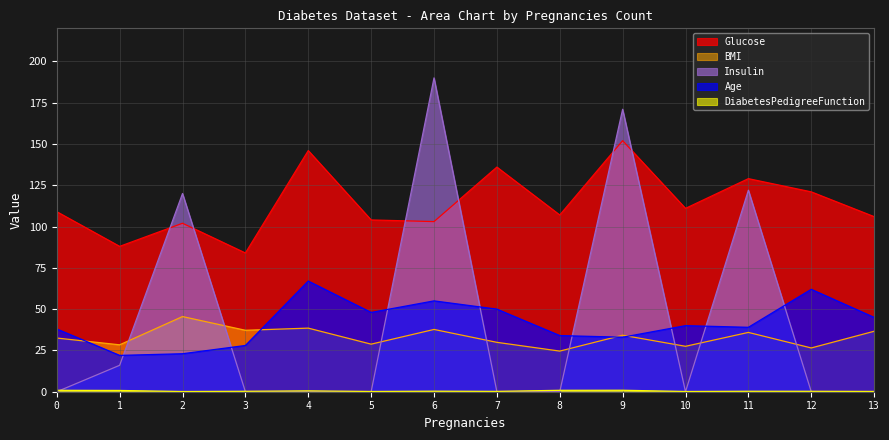

What is the total value across all series at 4?

252.0